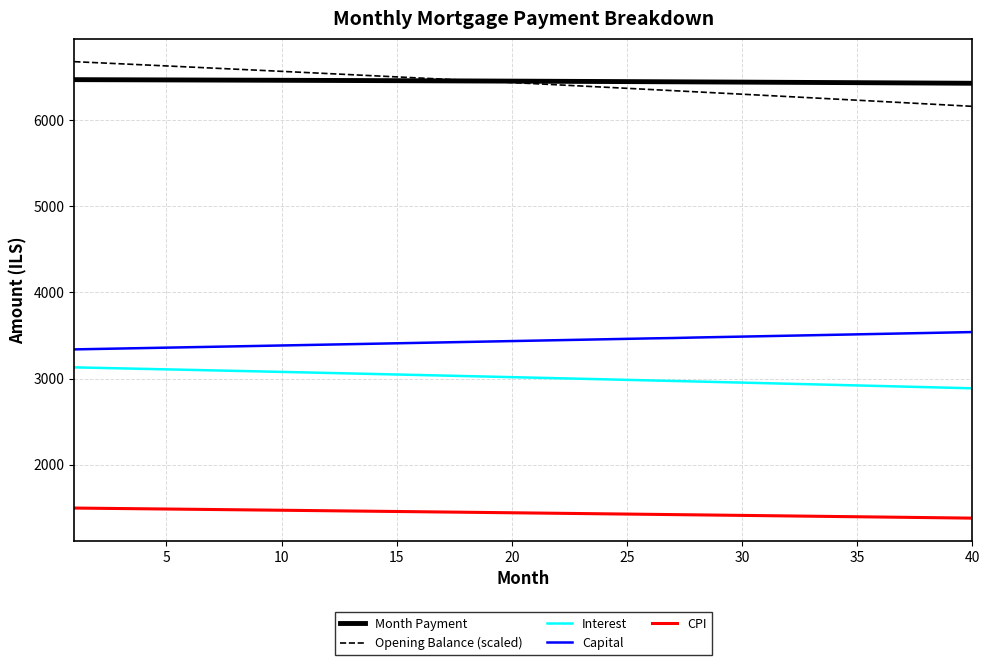

What is the smallest value displayed?

1380.3